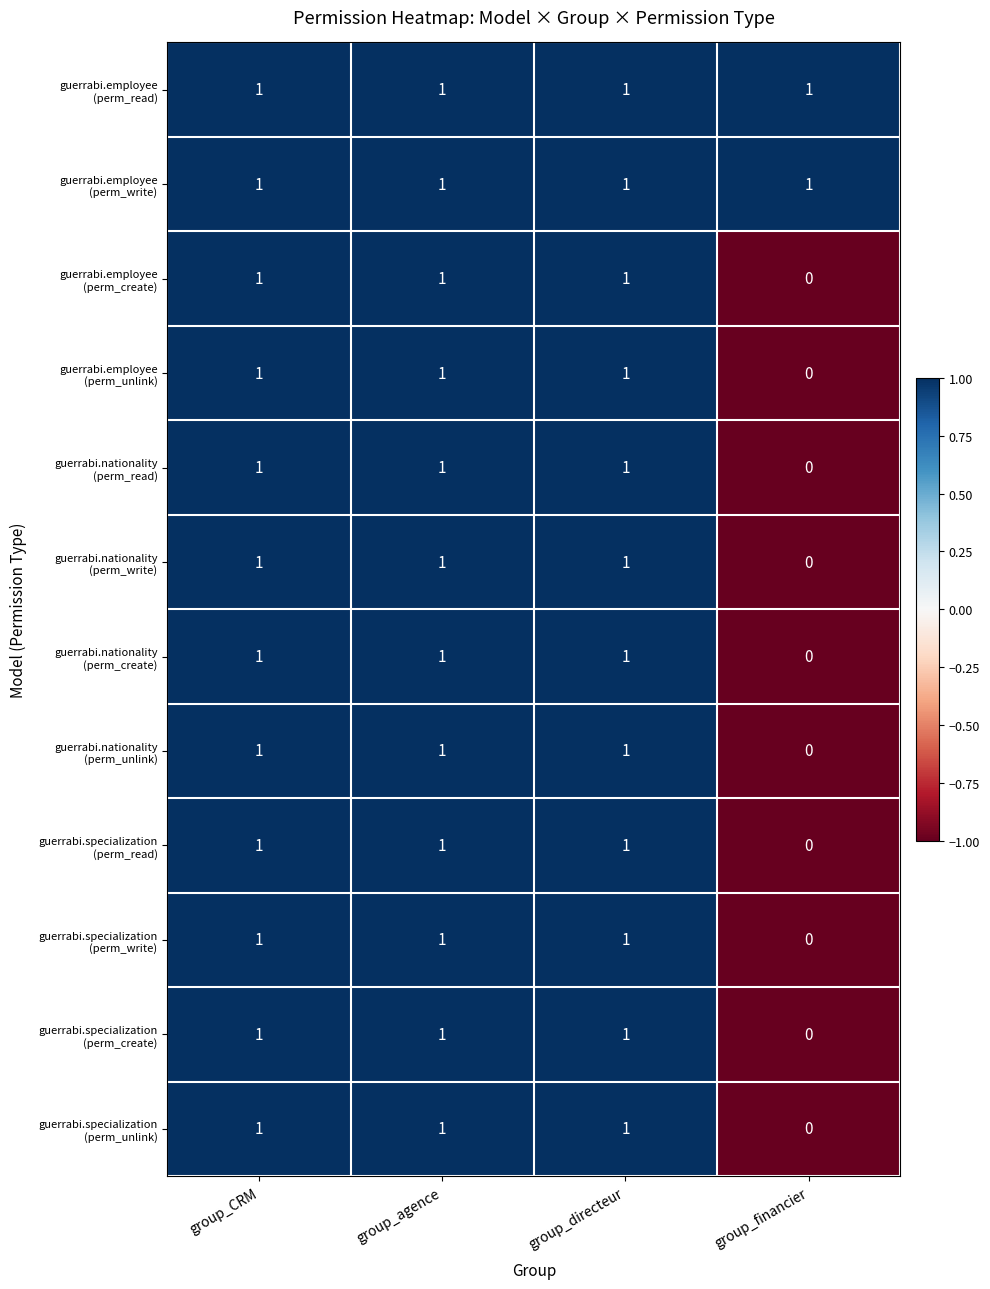

At how many categories does at least one series exceed 0?

4